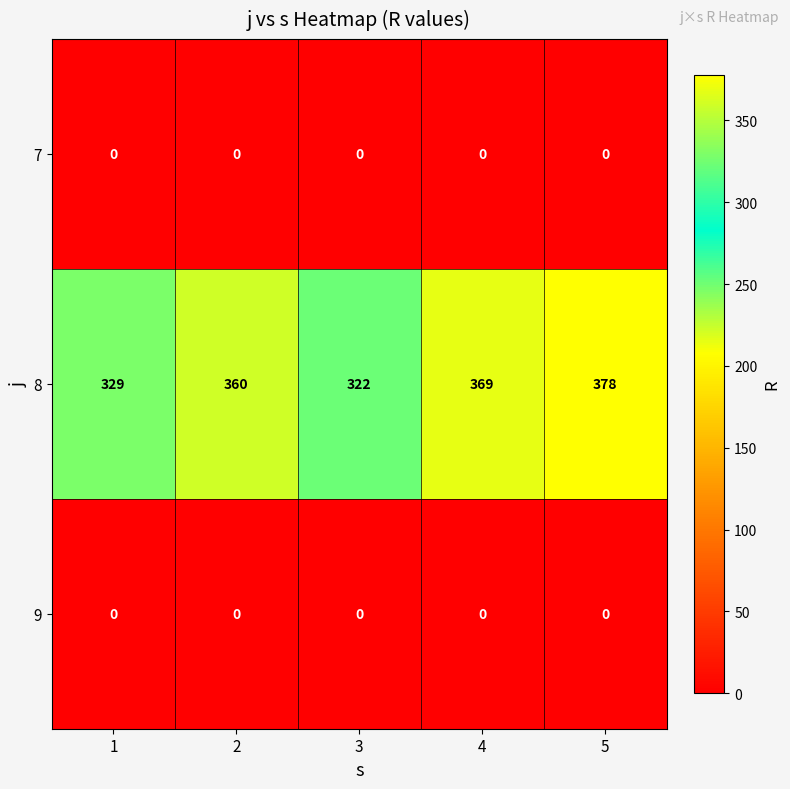

Count the 8 values in the range 329 to 369.

3